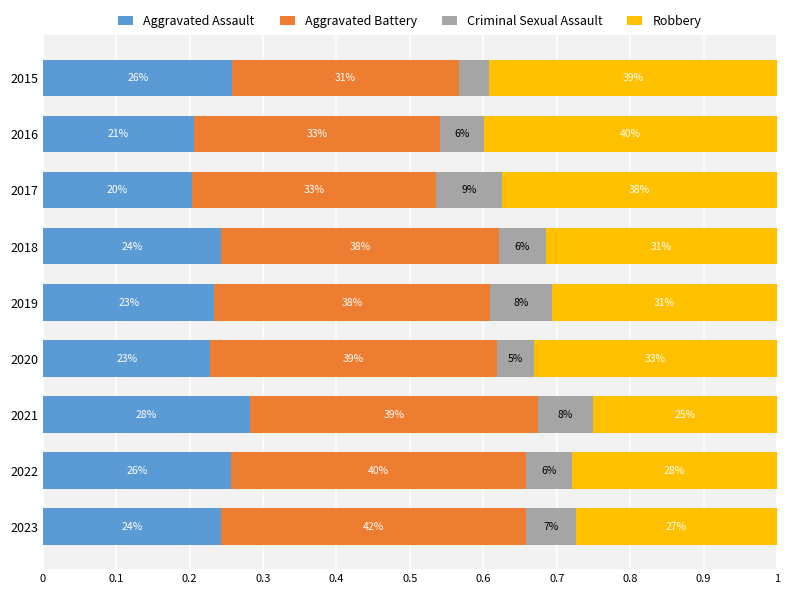

What is the value of the Aggravated Assault bar at the 2nd from the left?

0.2